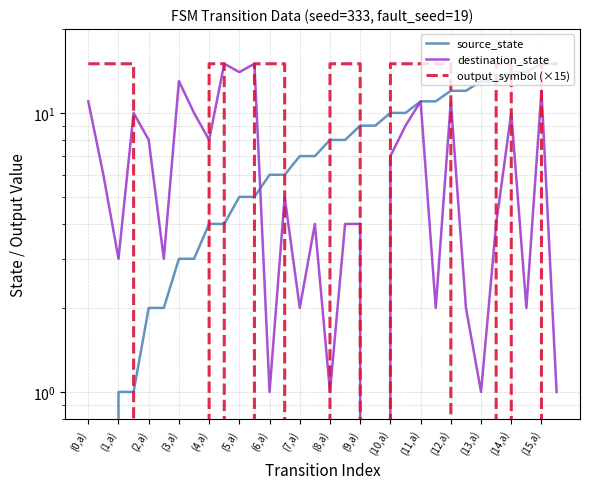

What is the difference between the second highest and minimum values in the source_state series?

15